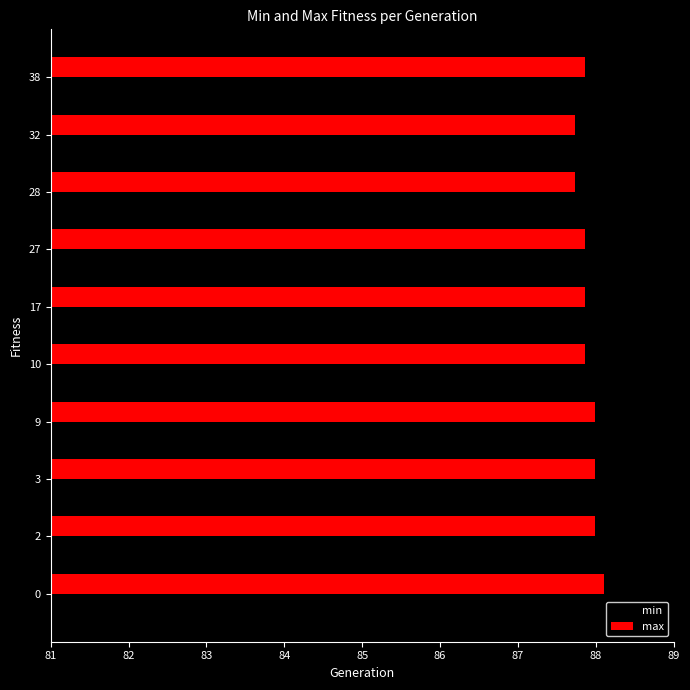

Rank the series by their average value, from lowest to highest.

min, max